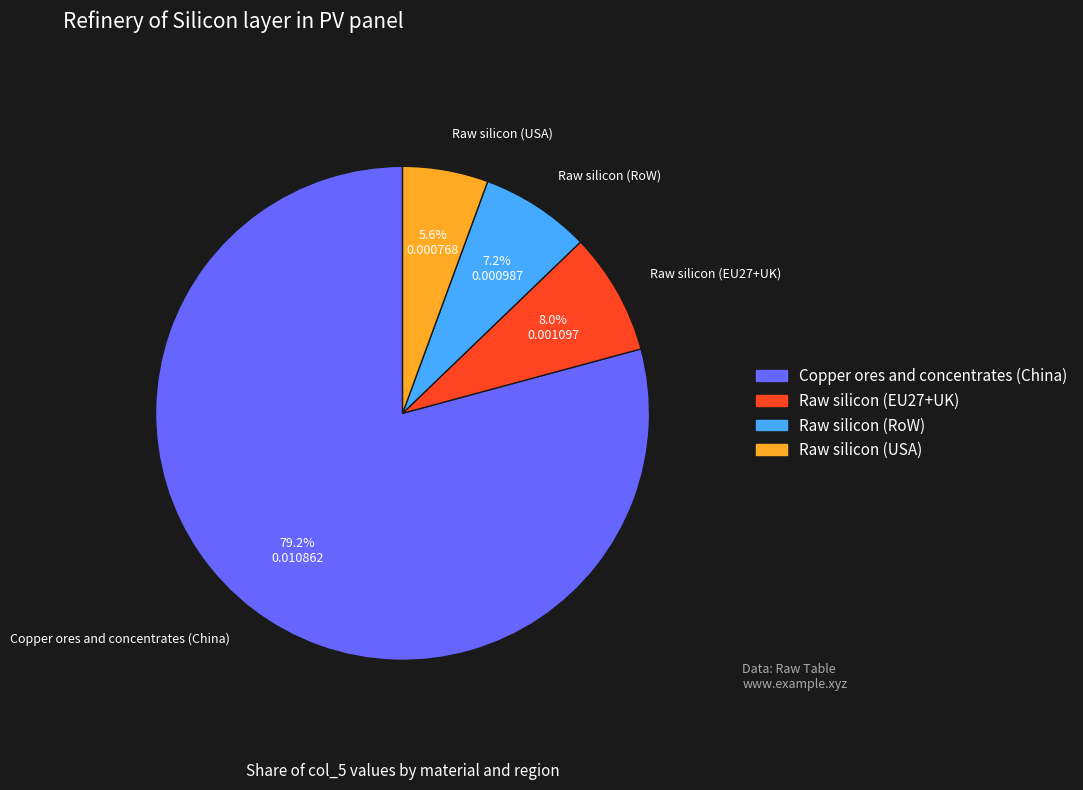

Rank the categories by value from highest to lowest.

Copper ores and concentrates (China), Raw silicon (EU27+UK), Raw silicon (RoW), Raw silicon (USA)